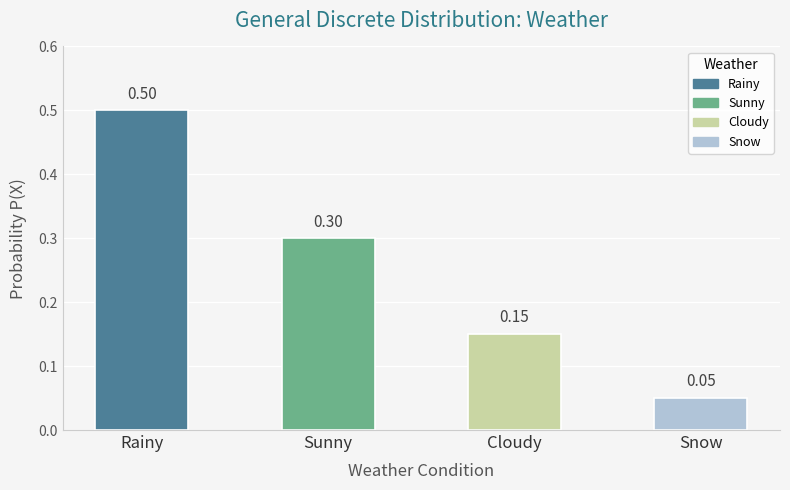

List the labels in order of value, smallest first.

Snow, Cloudy, Sunny, Rainy